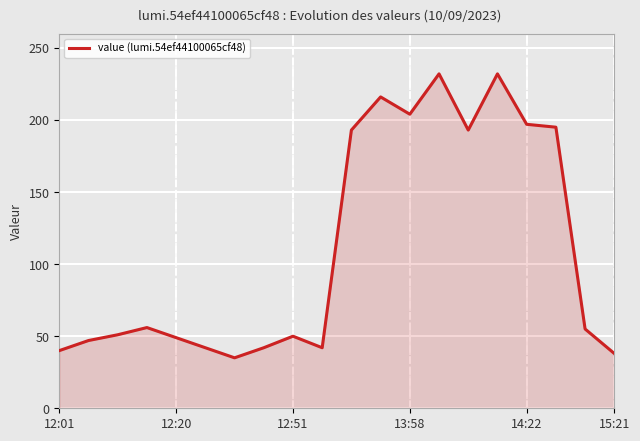

What is the minimum value shown in the chart?

35